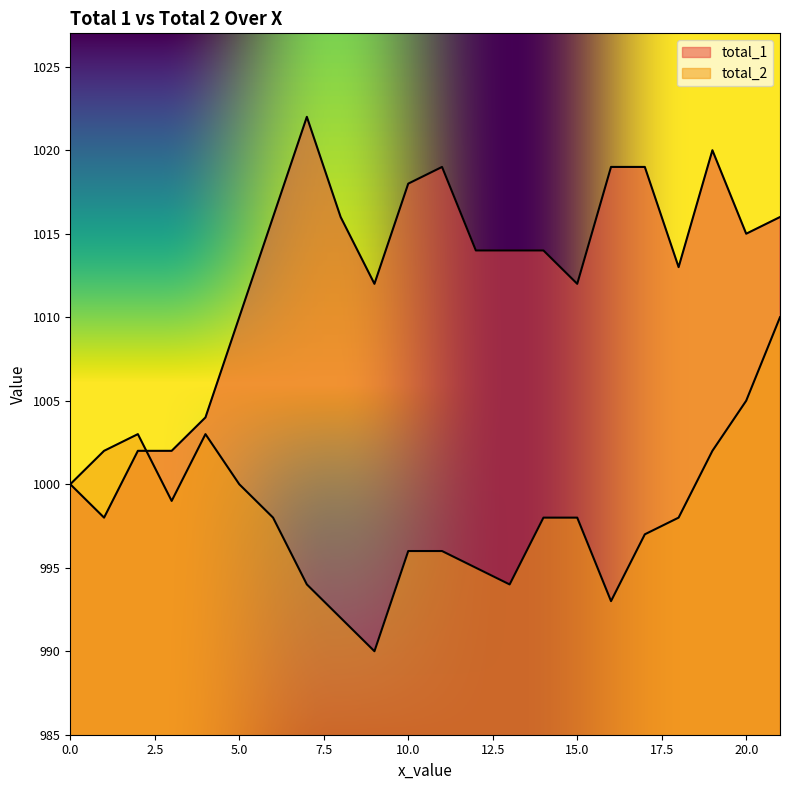

How many lines are shown in the chart?

2